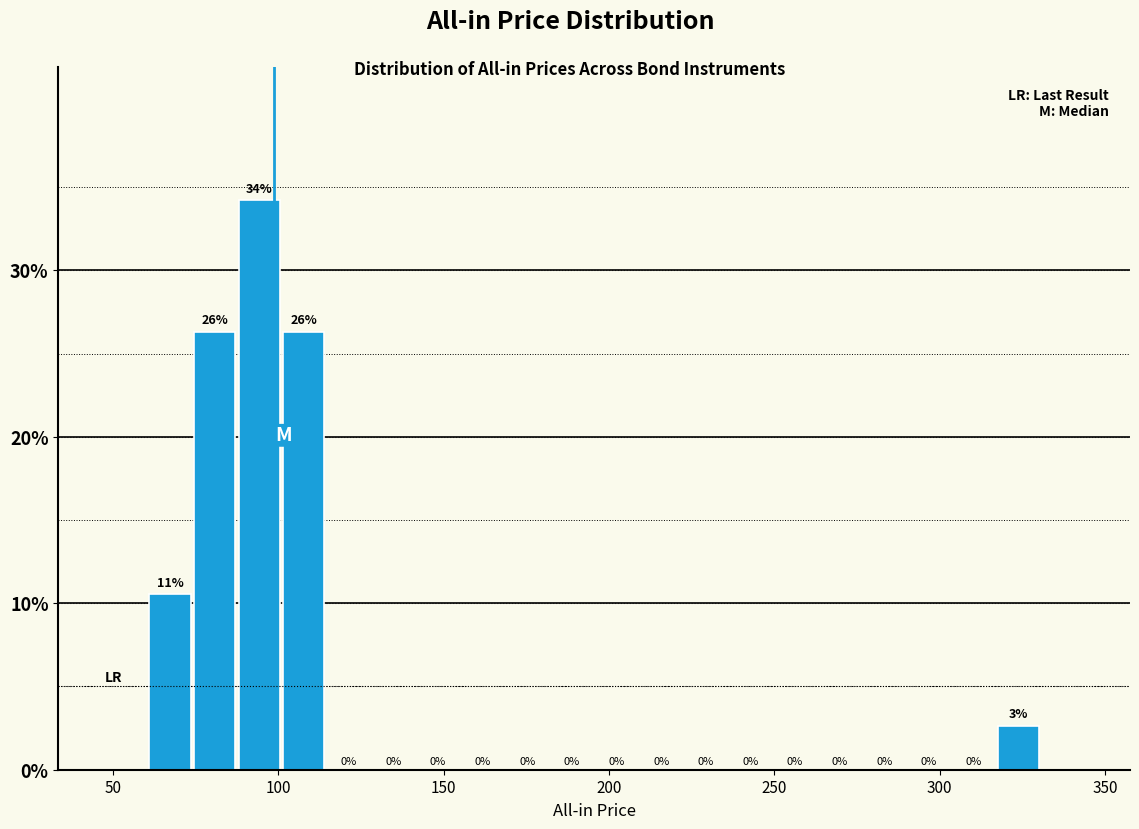

Read against the x-axis, roughly where is the centre of the tallest bar?

95